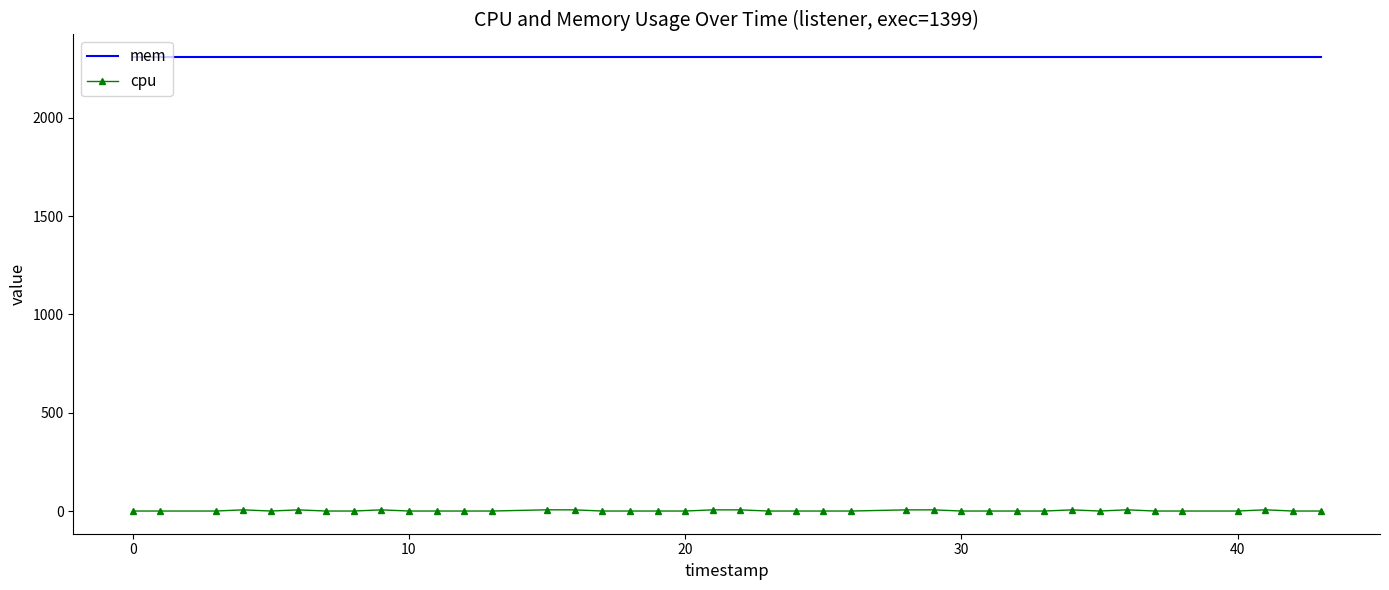

List the series in order of their overall mean, highest first.

mem, cpu